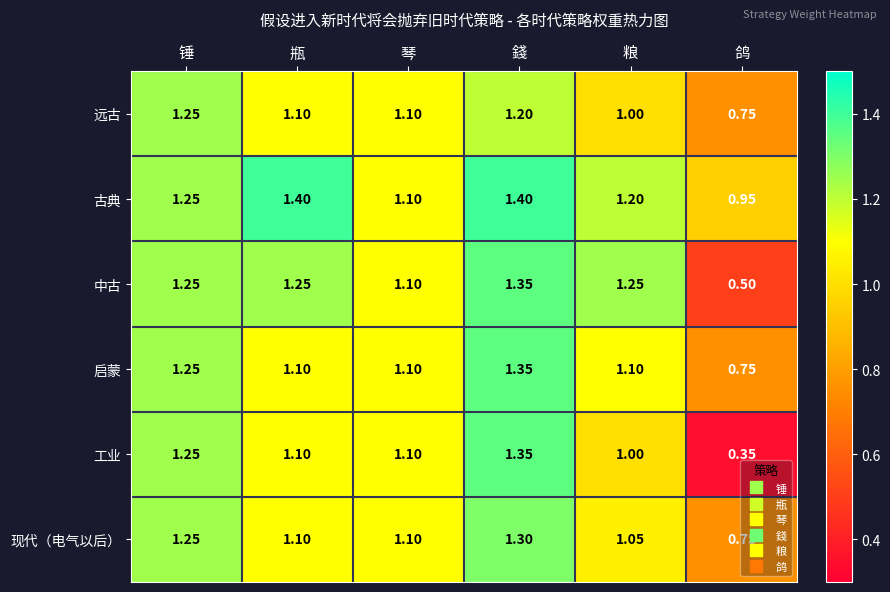

How many distinct data groups are displayed?

6